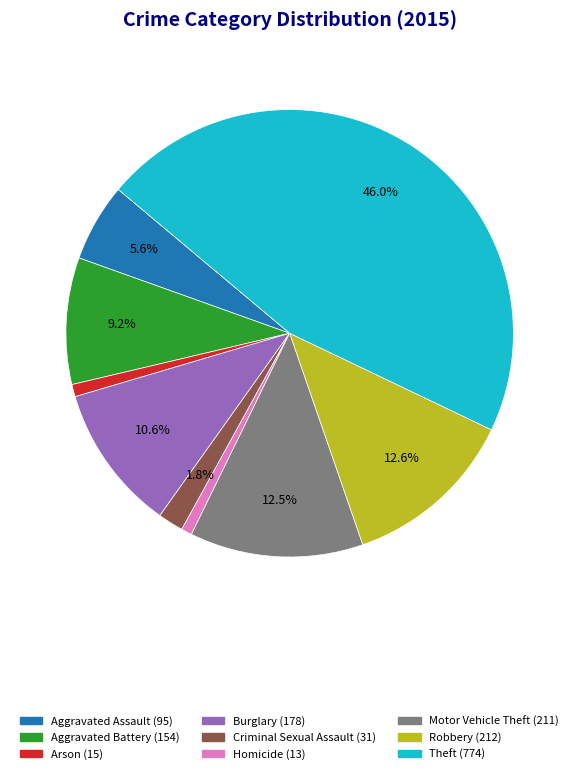

What is the largest slice in the pie chart?

Theft